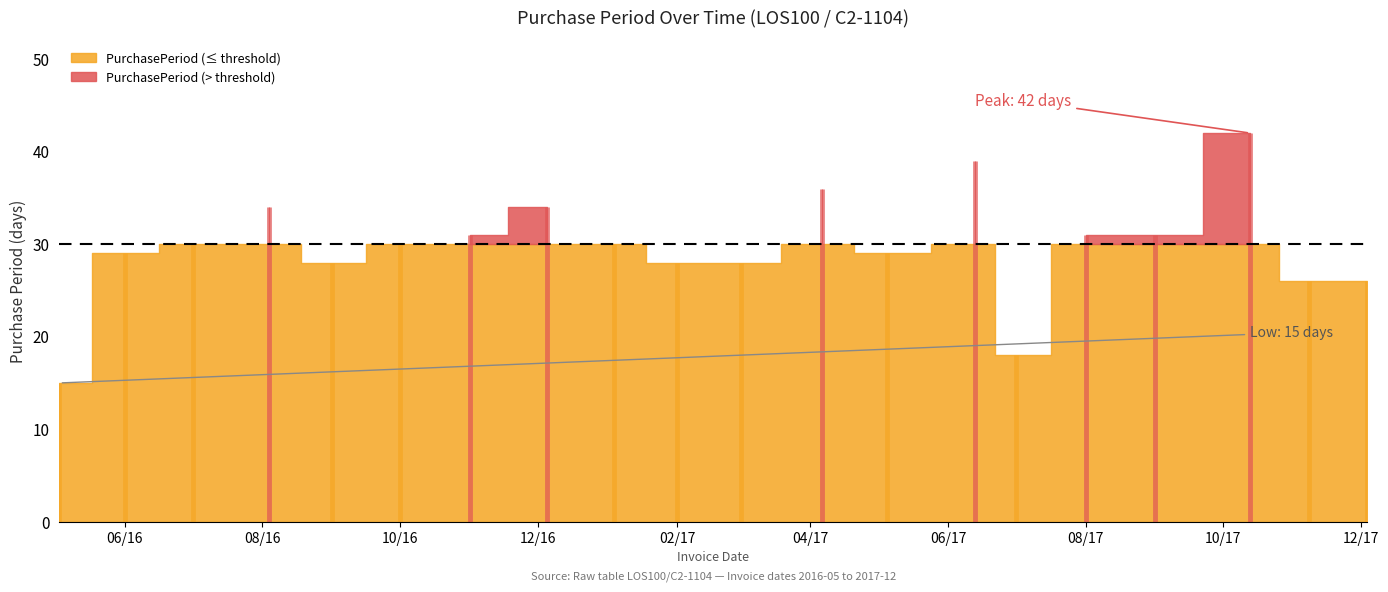

True or false: the data shows 38 at 2017-02-01.

False